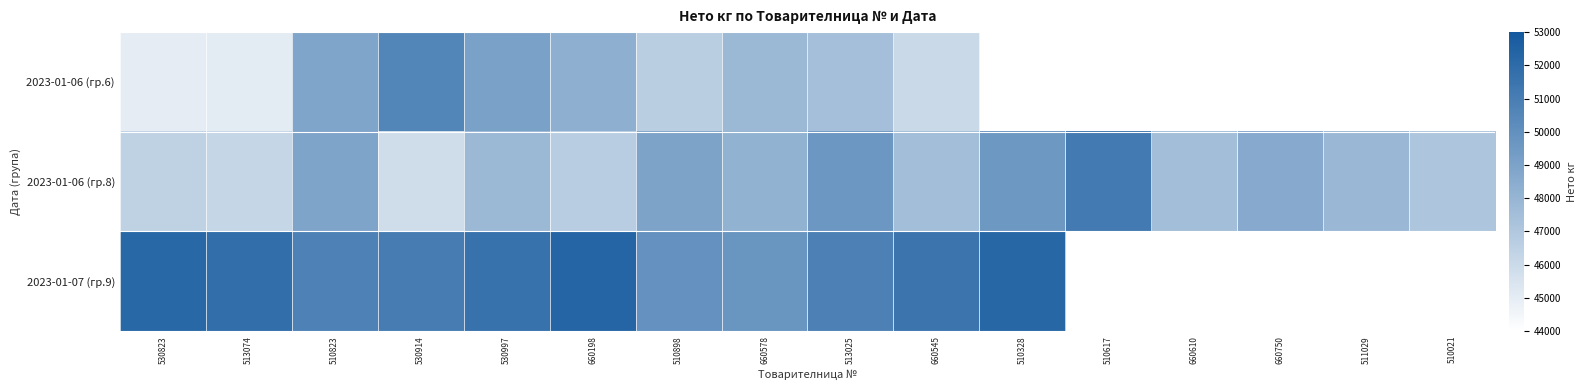

The value of 2023-01-06 (гр.6) at 660198 is 10040.2. True or false?

False